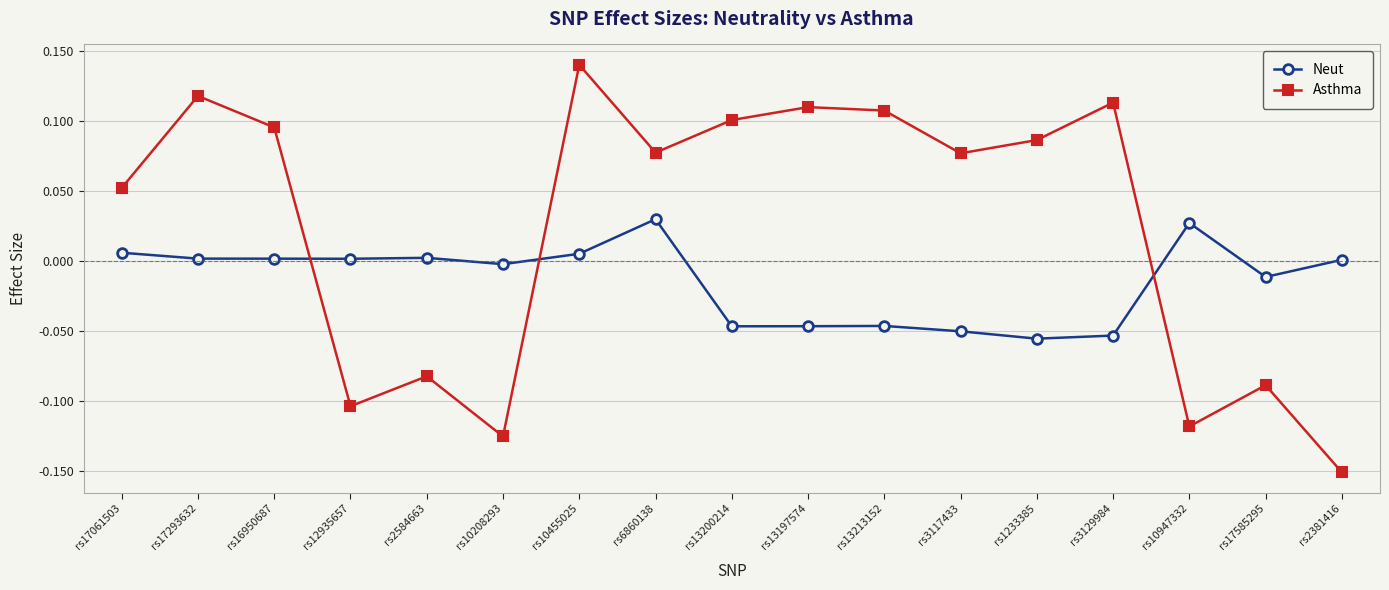

Which series has the largest total across all categories?

Asthma